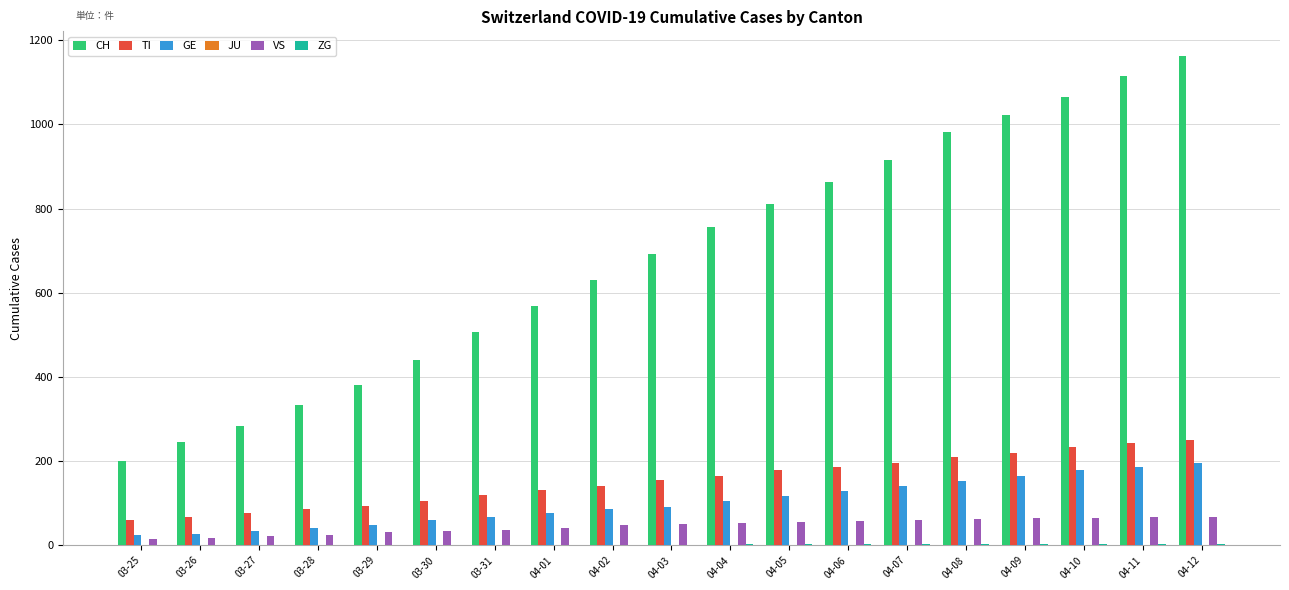

Between 03-27 and 04-10, which series saw the biggest shift?

CH